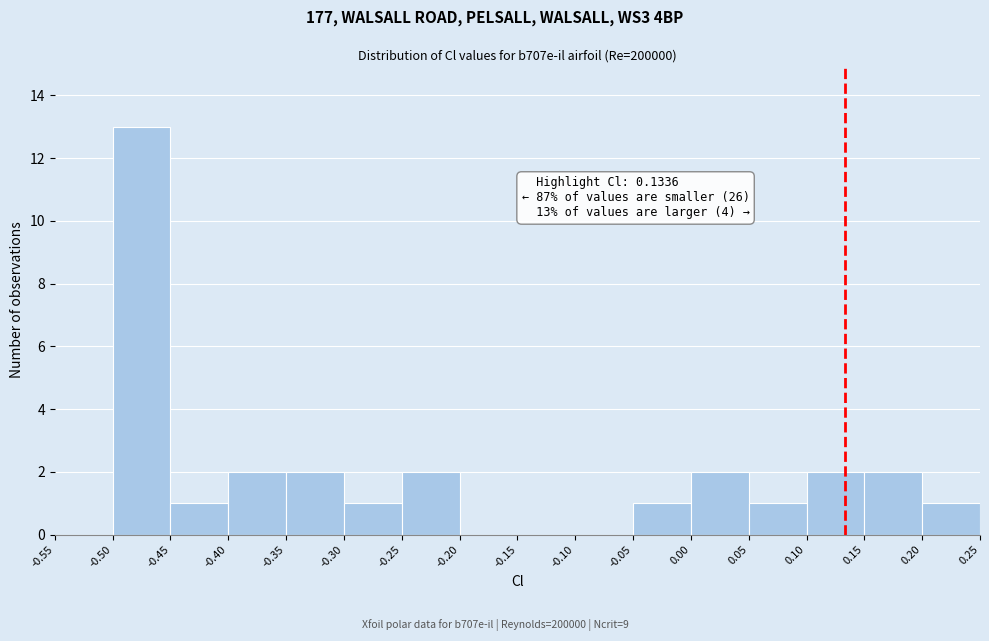

Which range on the x-axis has the tallest bar?

-0.50 to -0.45